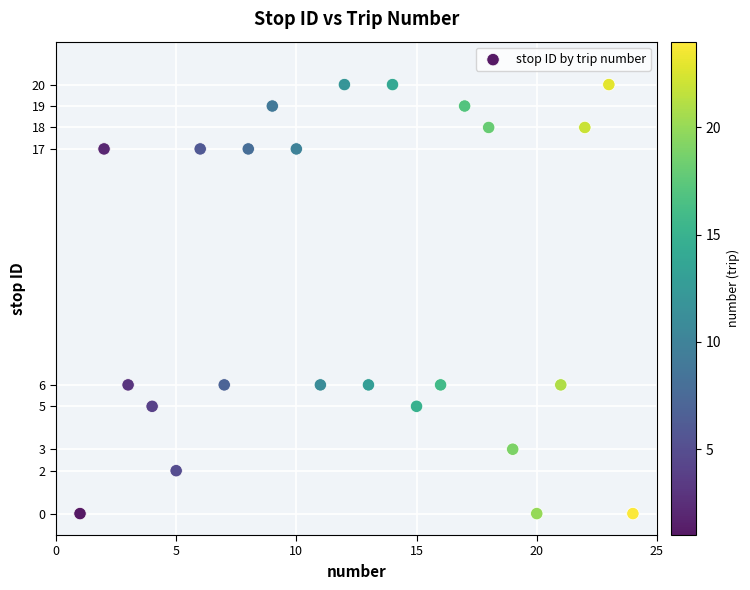

What is the range of Y values (max minus min)?

20